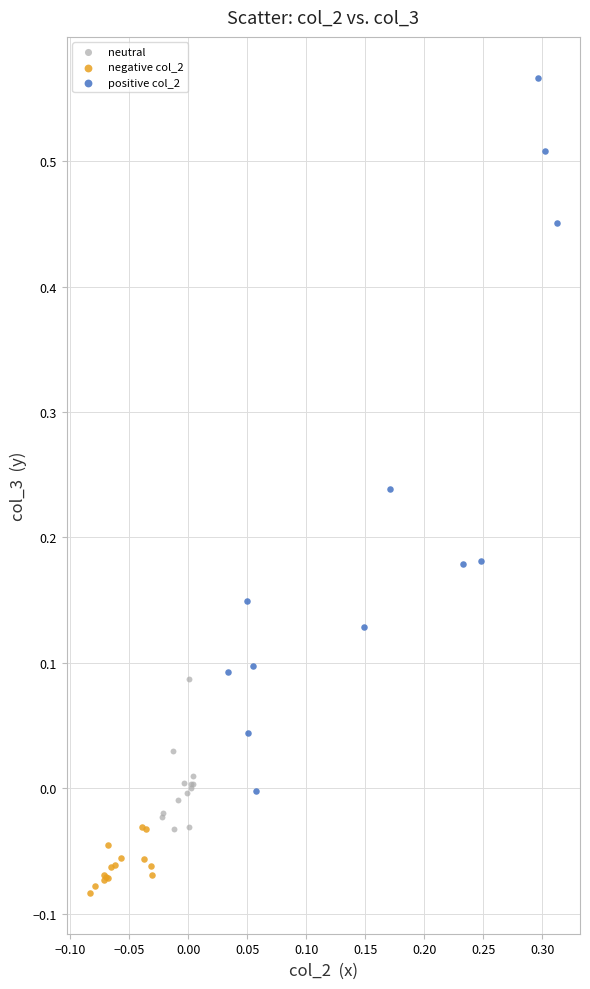

Which series reaches the minimum Y coordinate?

negative col_2